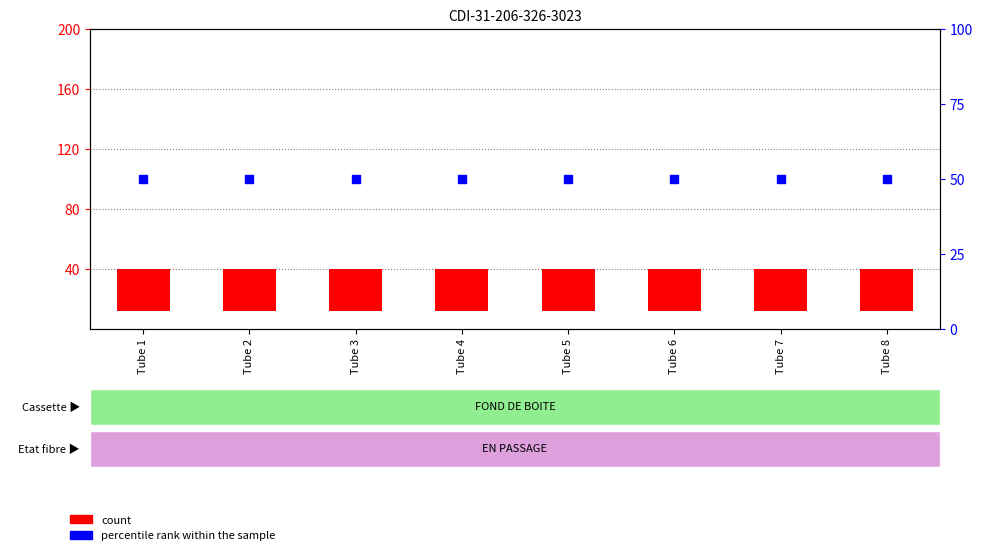

Which series contains the lowest Y value?

count